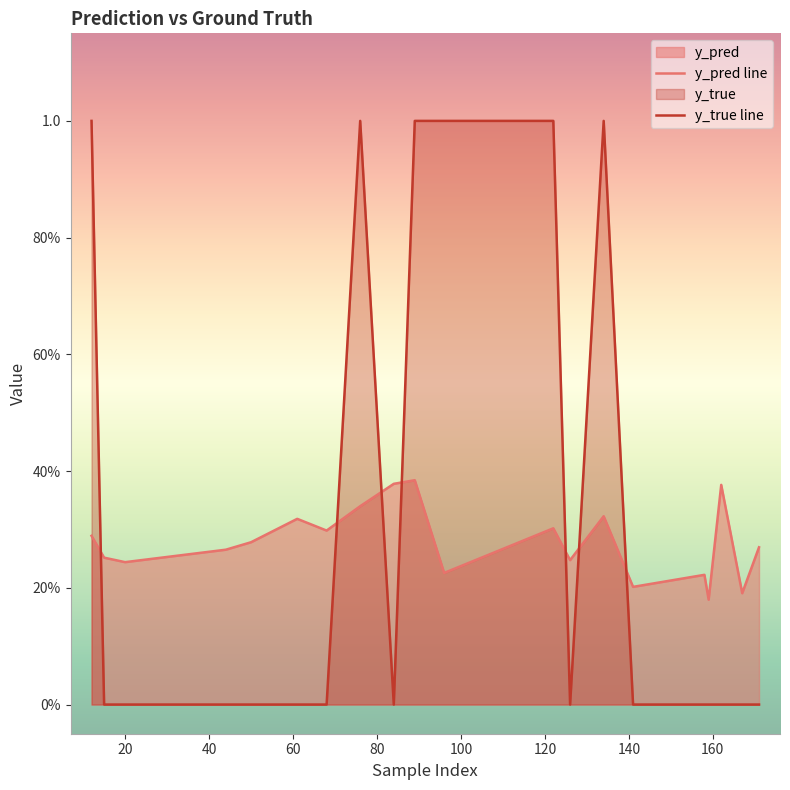

At how many categories does at least one series exceed 0?

20